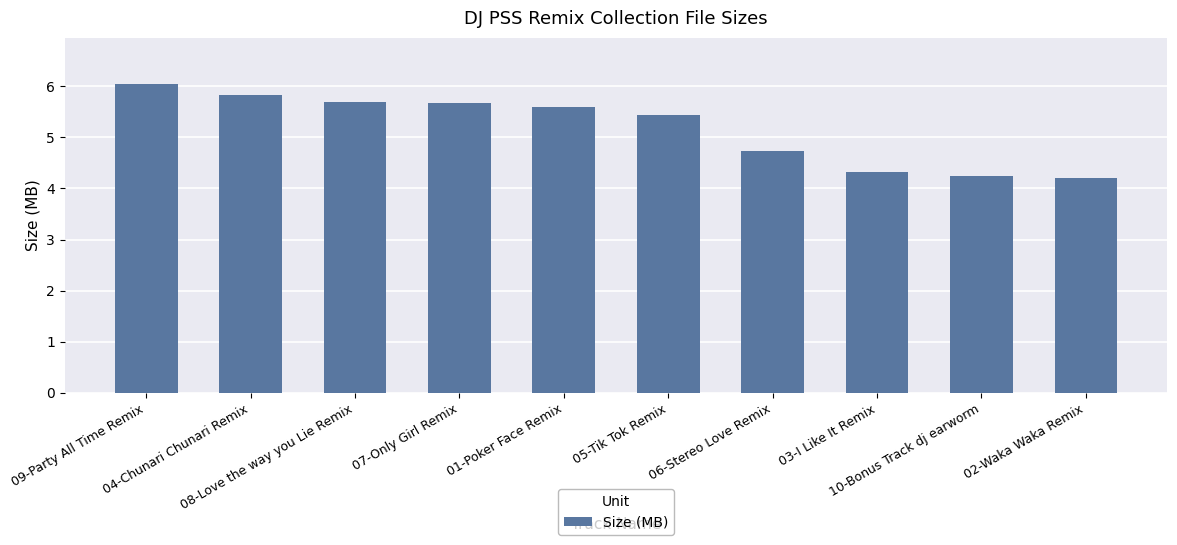

Does the chart contain any negative values?

No